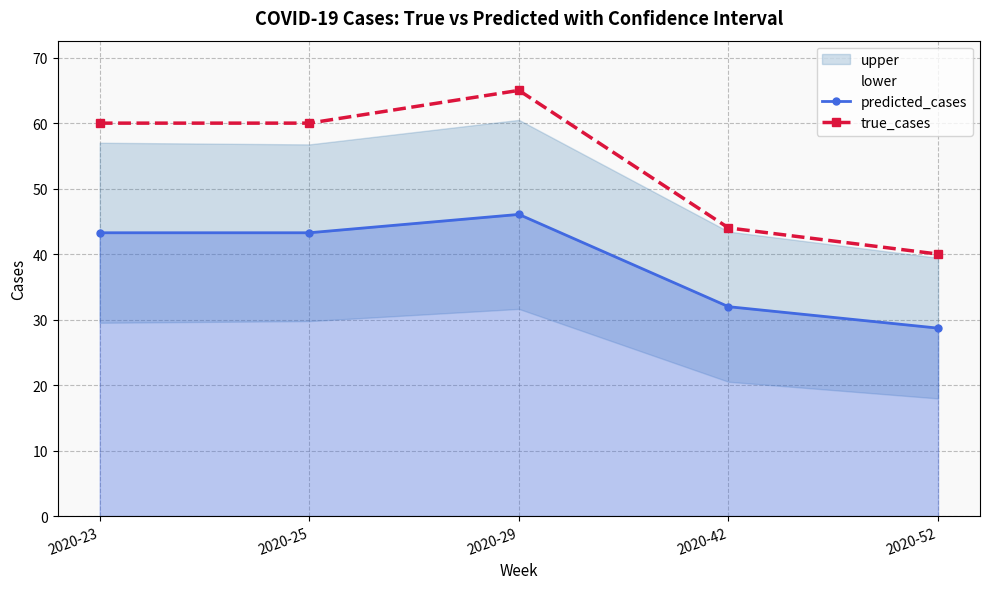

True or false: true_cases and predicted_cases cross at least once.

False